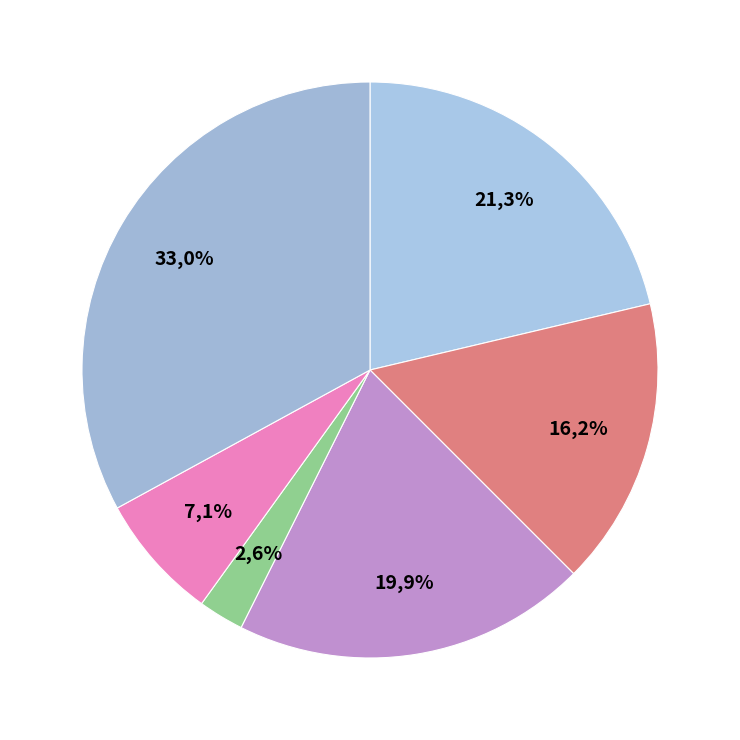

Combined, do 2020-03-27 and 2020-03-26 account for over 50%?

No